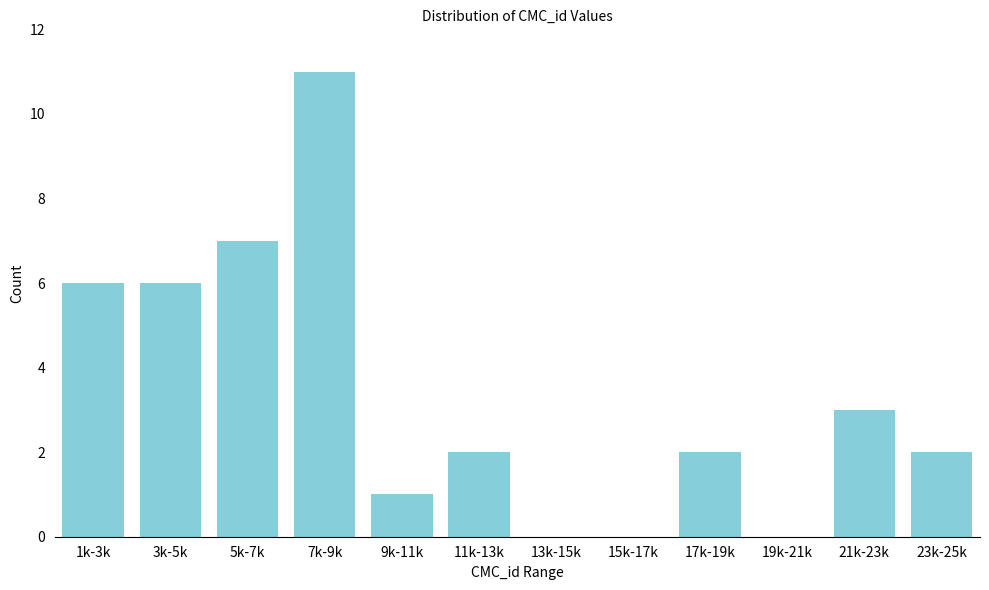

Reading left to right, extract all data points from this chart.

1k-3k=6	3k-5k=6	5k-7k=7	7k-9k=11	9k-11k=1	11k-13k=2	13k-15k=0	15k-17k=0	17k-19k=2	19k-21k=0	21k-23k=3	23k-25k=2